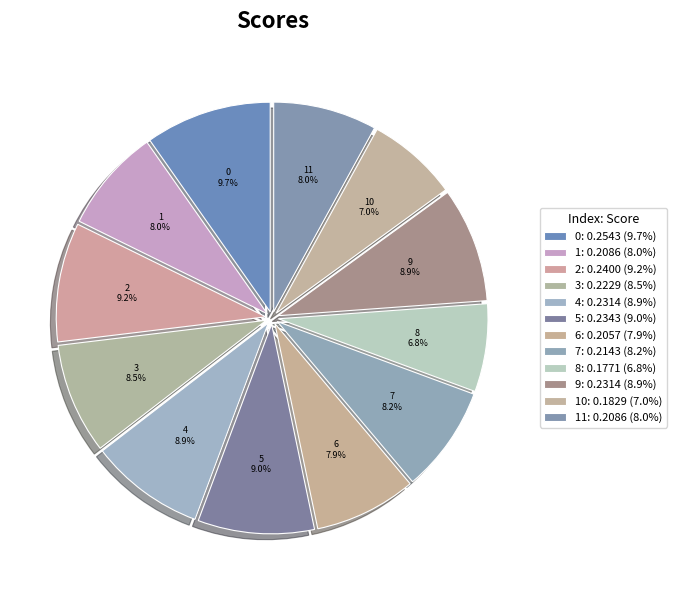

To the nearest percent, what is the difference between the largest and smallest slice percentages?

3%